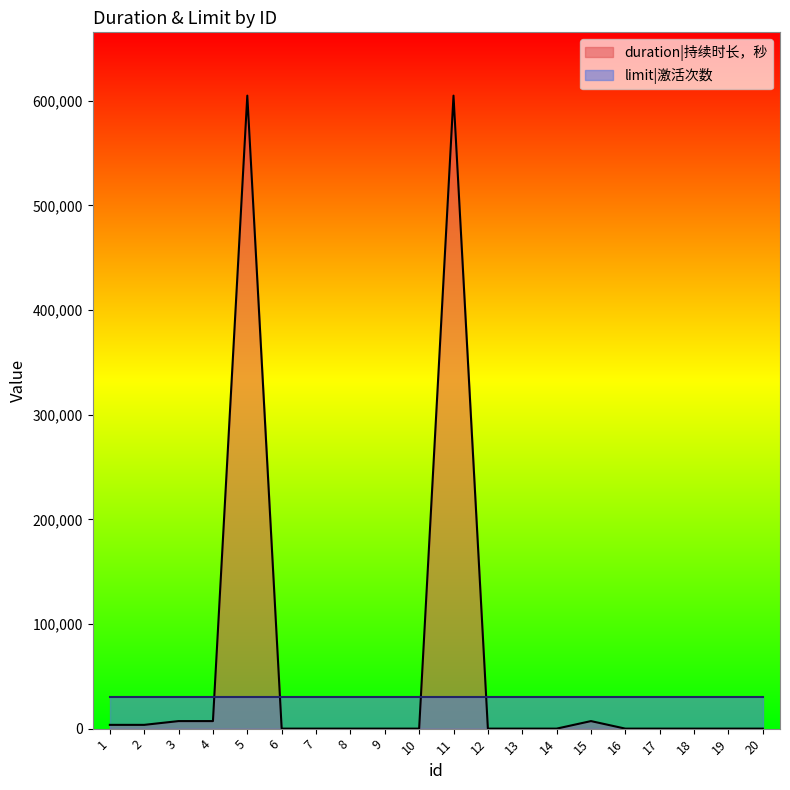

At which category does the data reach its first local peak?

5